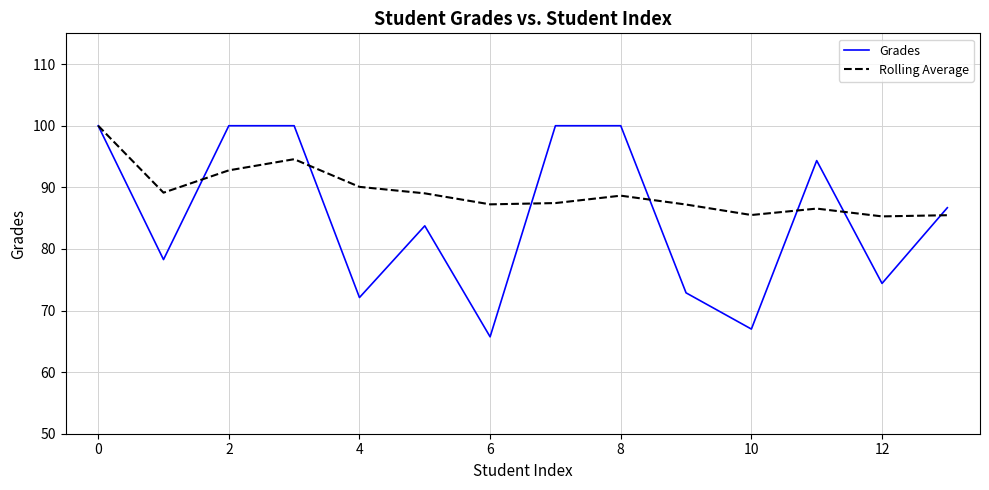

Which series has the widest spread of values?

Grades